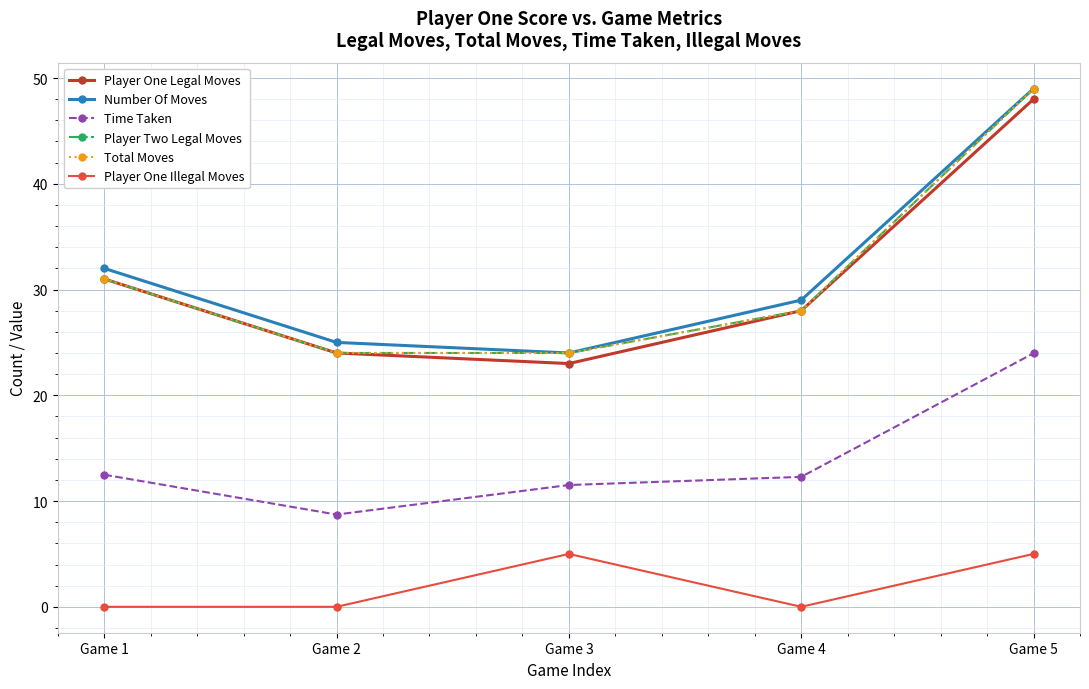

Does the chart have visible grid lines?

Yes